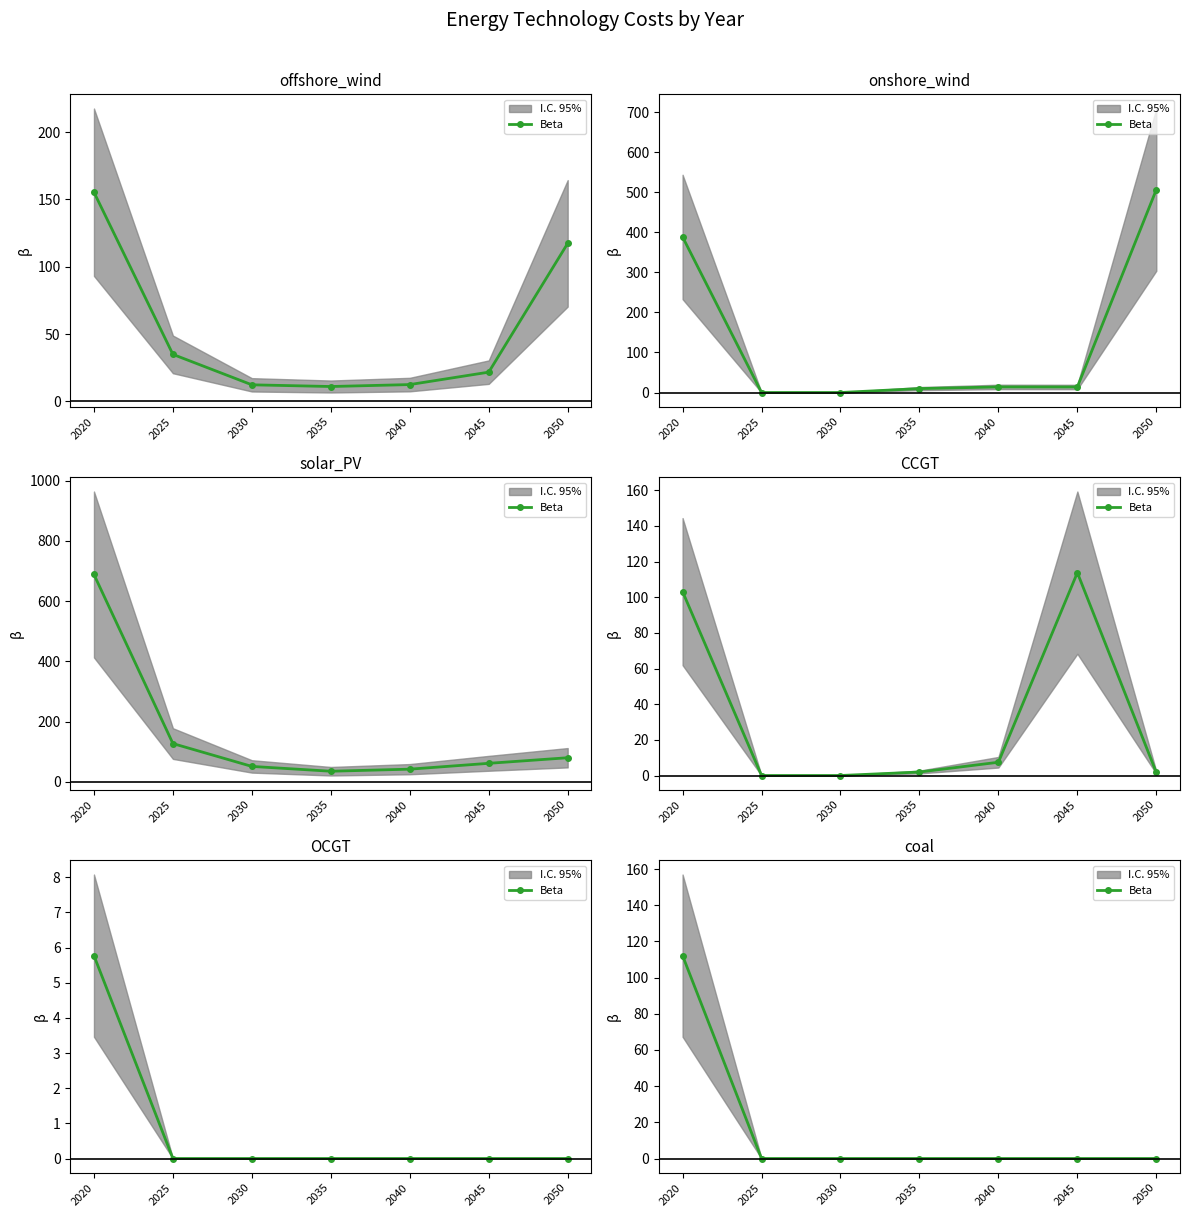

What is the sum of all values?

112.2